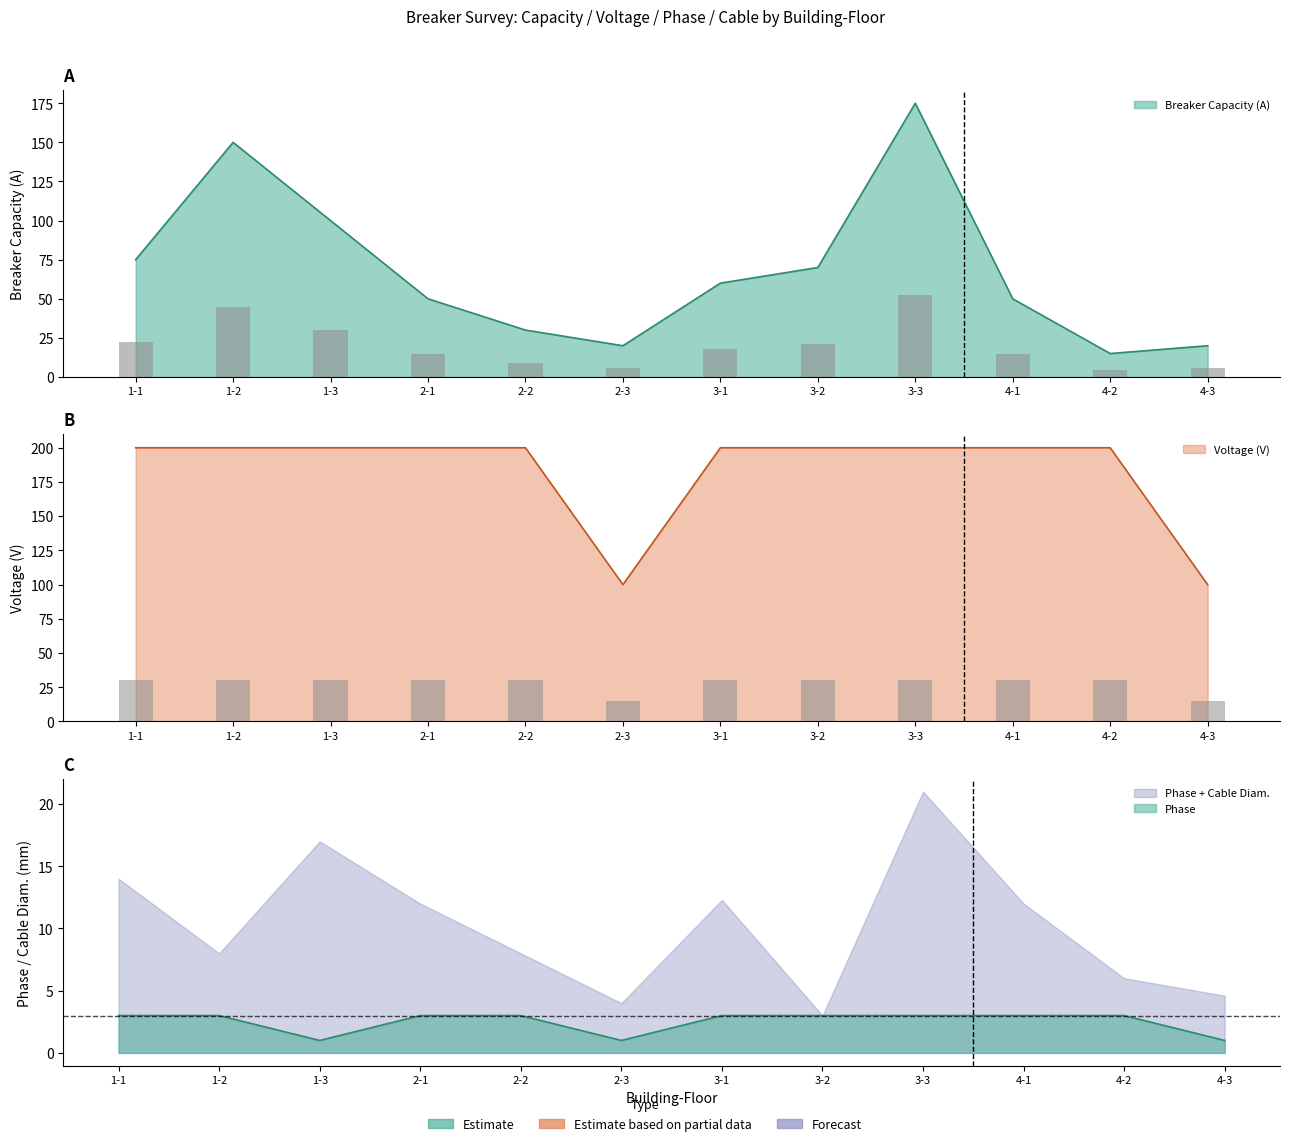

What value does the Breaker Capacity (A) series have at 3-2?

70